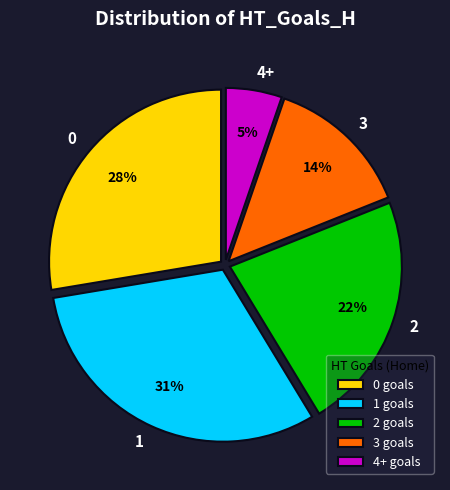

Count the number of slices in the pie.

5